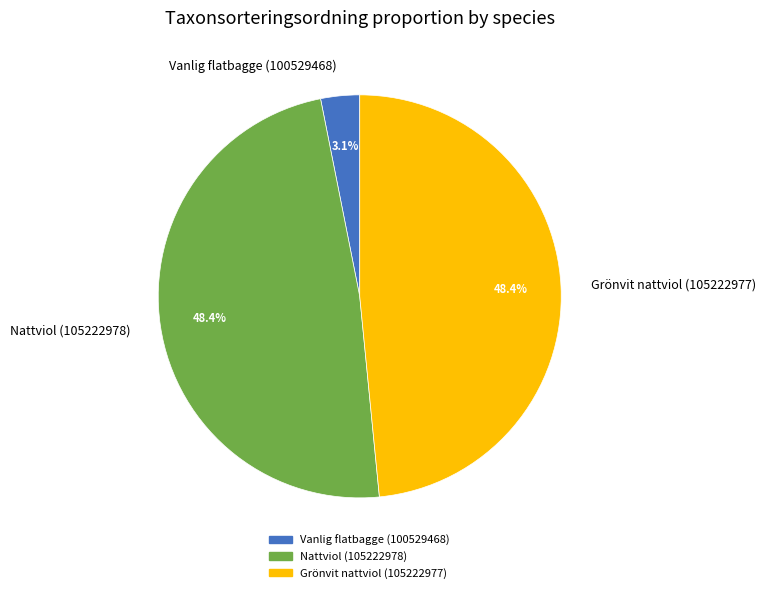

How many slices are in this pie chart?

3